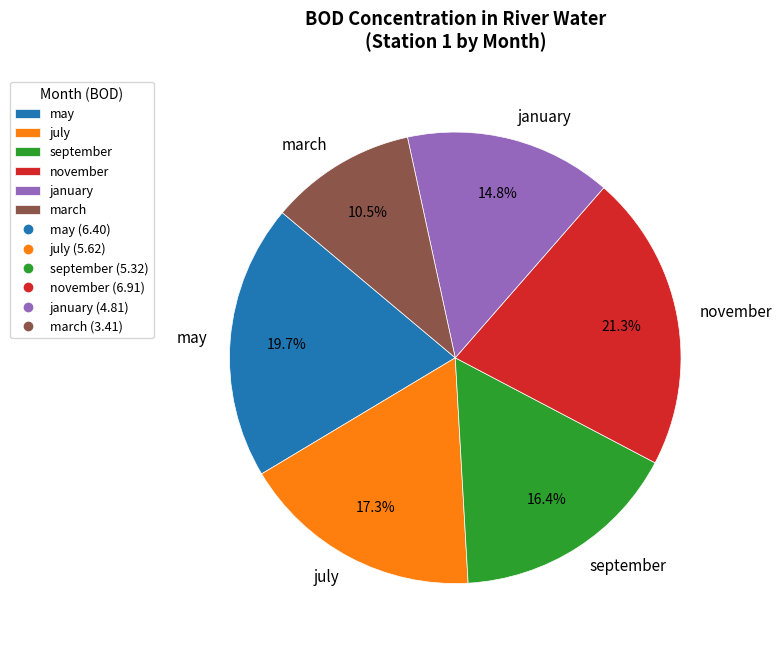

To the nearest percent, what percentage of the pie is november?

21%